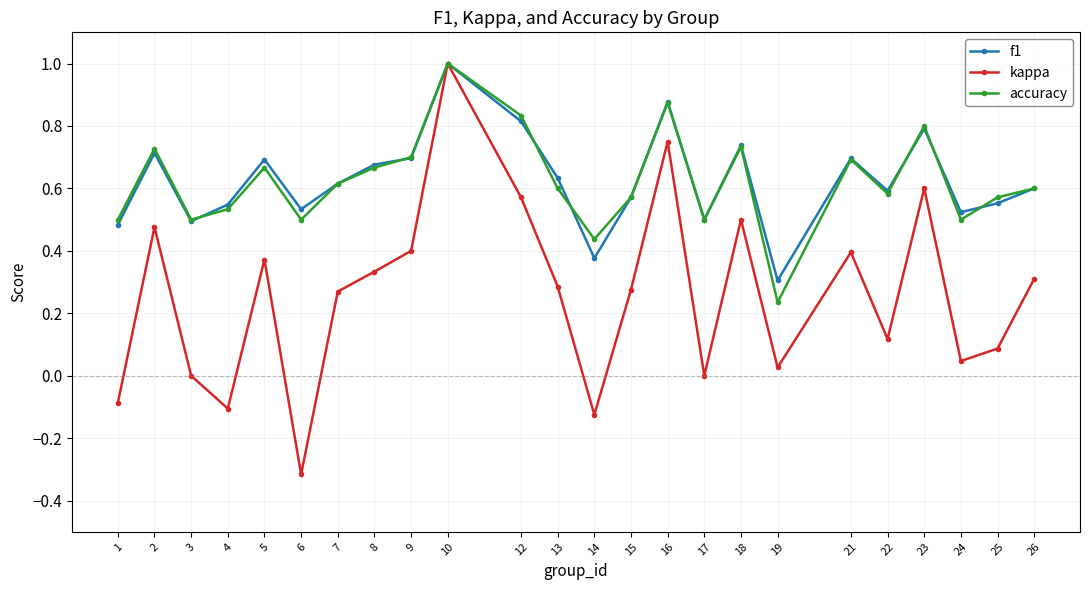

Which series has the largest range (max minus min)?

kappa